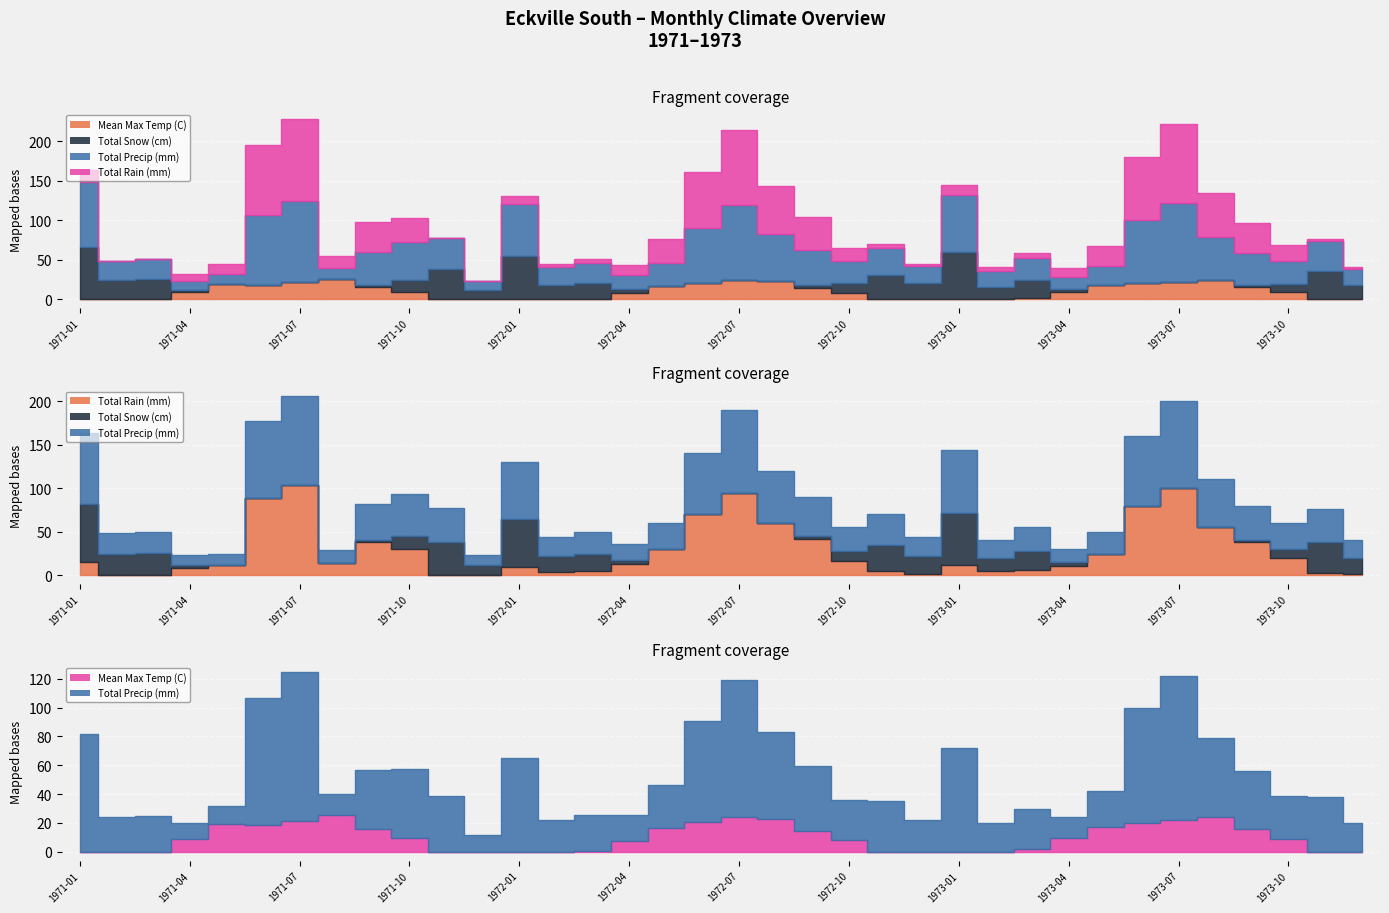

What is the average value of the Mean Max Temp (C) series?

7.4